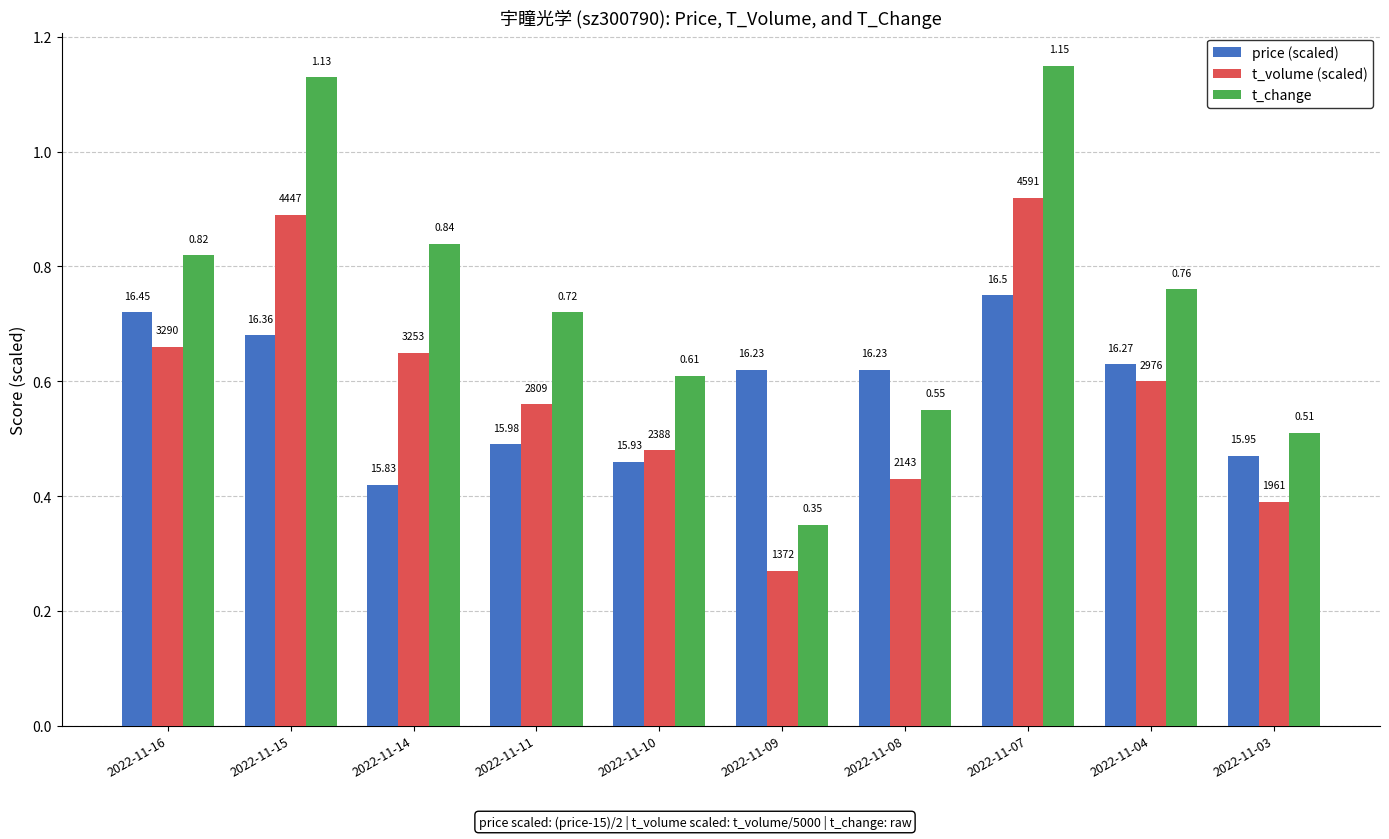

At which category is the sum across all series the highest?

2022-11-07